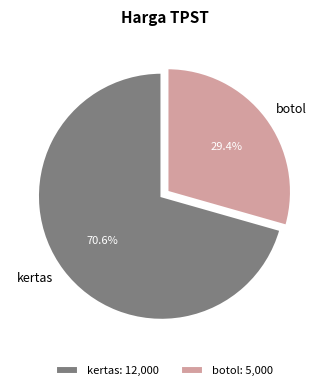

Rank the categories by value from lowest to highest.

botol, kertas